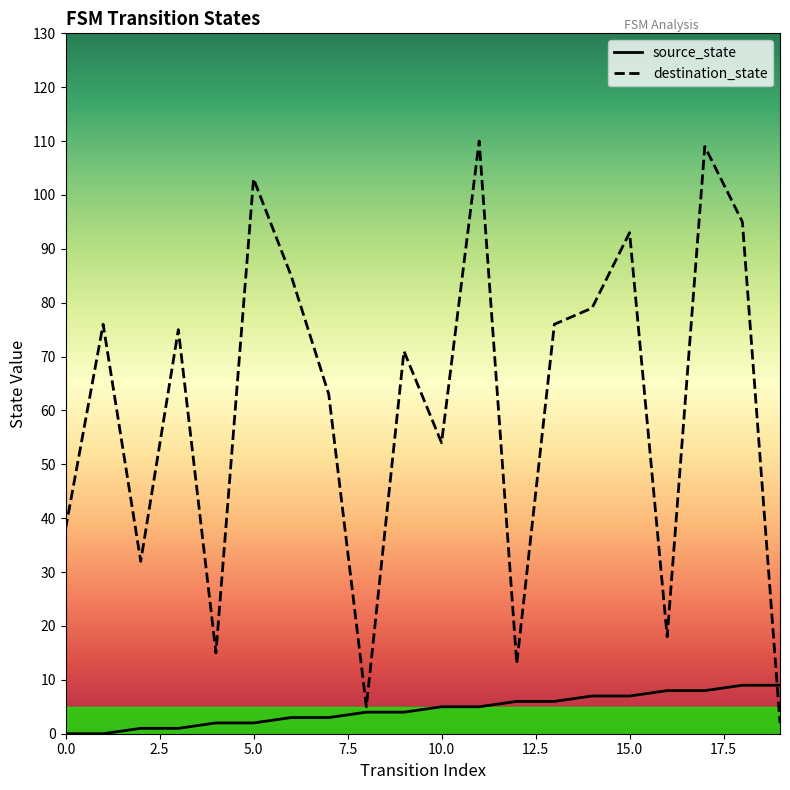

What are all the series names shown in the legend?

source_state, destination_state